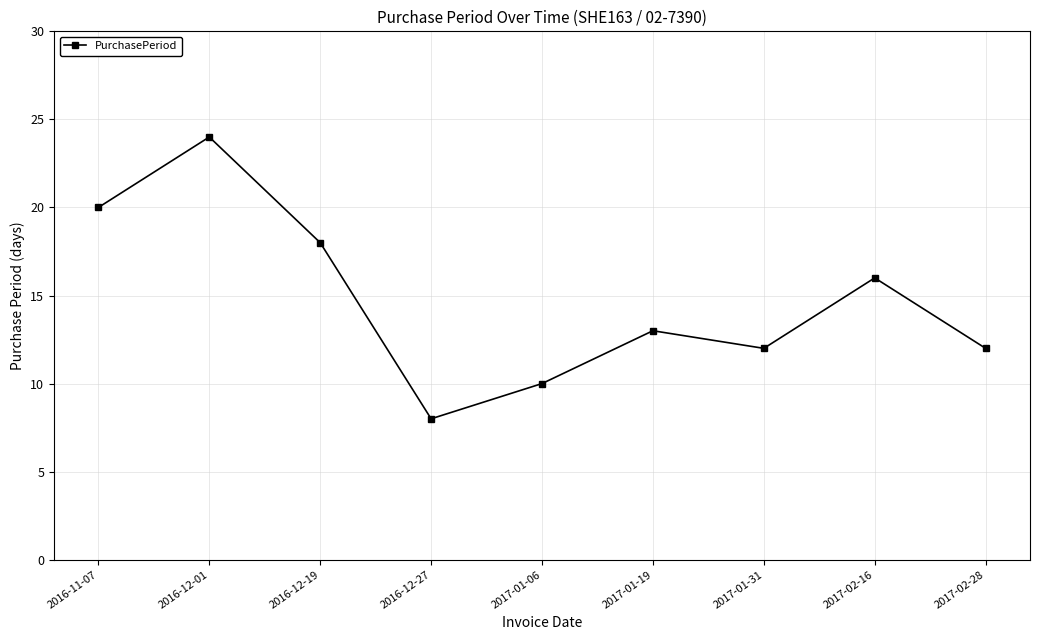

How many data points does each series have?

9